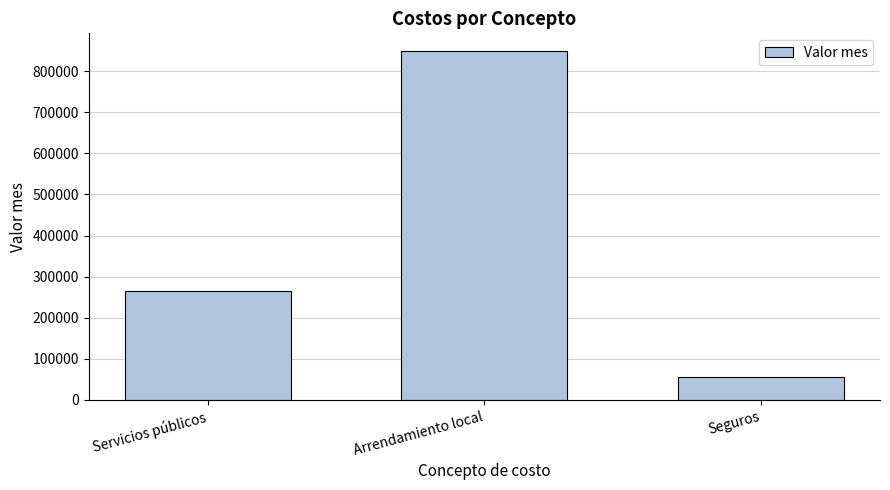

Where does the data first go above 264333?

Servicios públicos